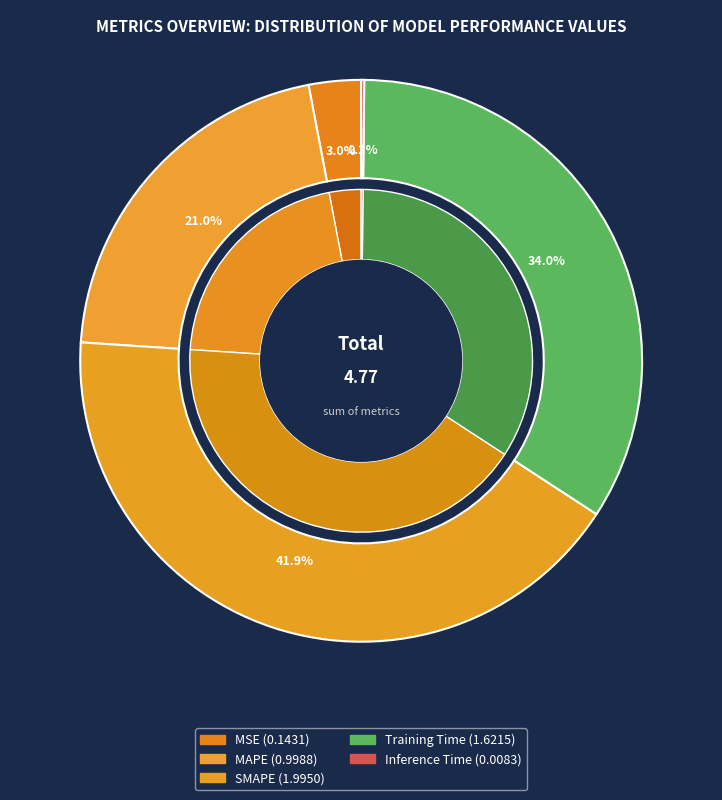

The Training Time slice represents 34% of the pie. True or false?

True